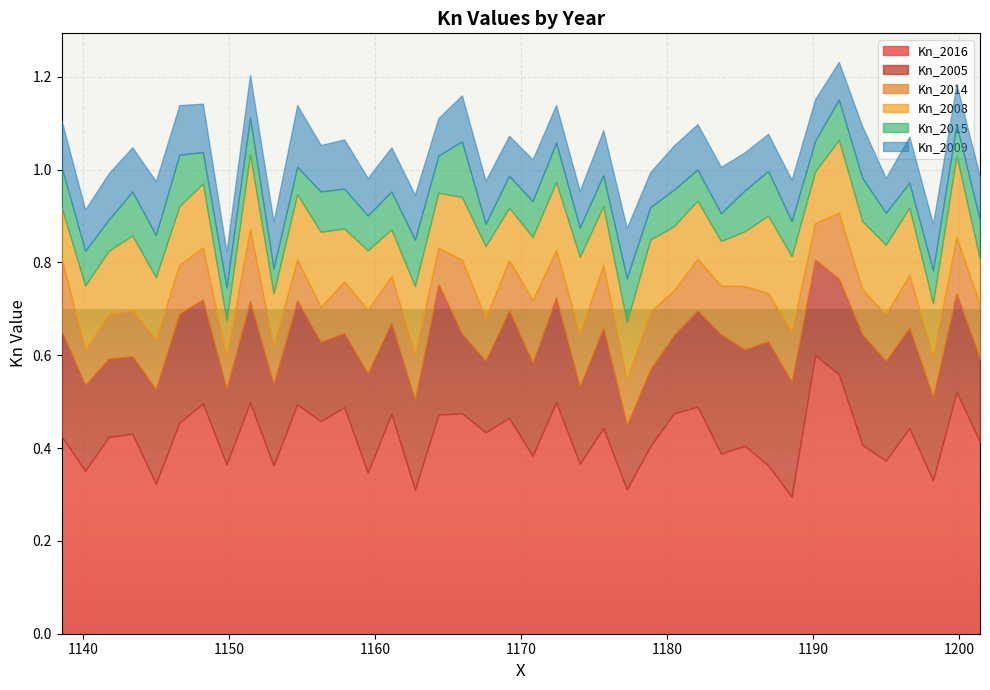

What are all the series names shown in the legend?

Kn_2016, Kn_2005, Kn_2014, Kn_2008, Kn_2015, Kn_2009